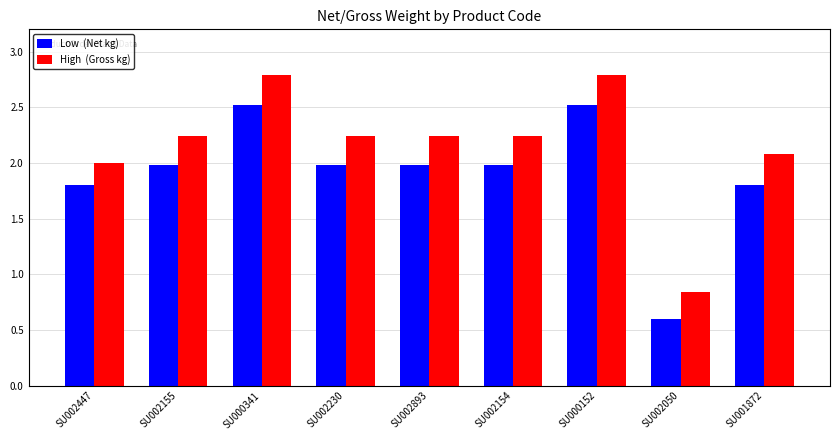

How many bars are there in each group?

2